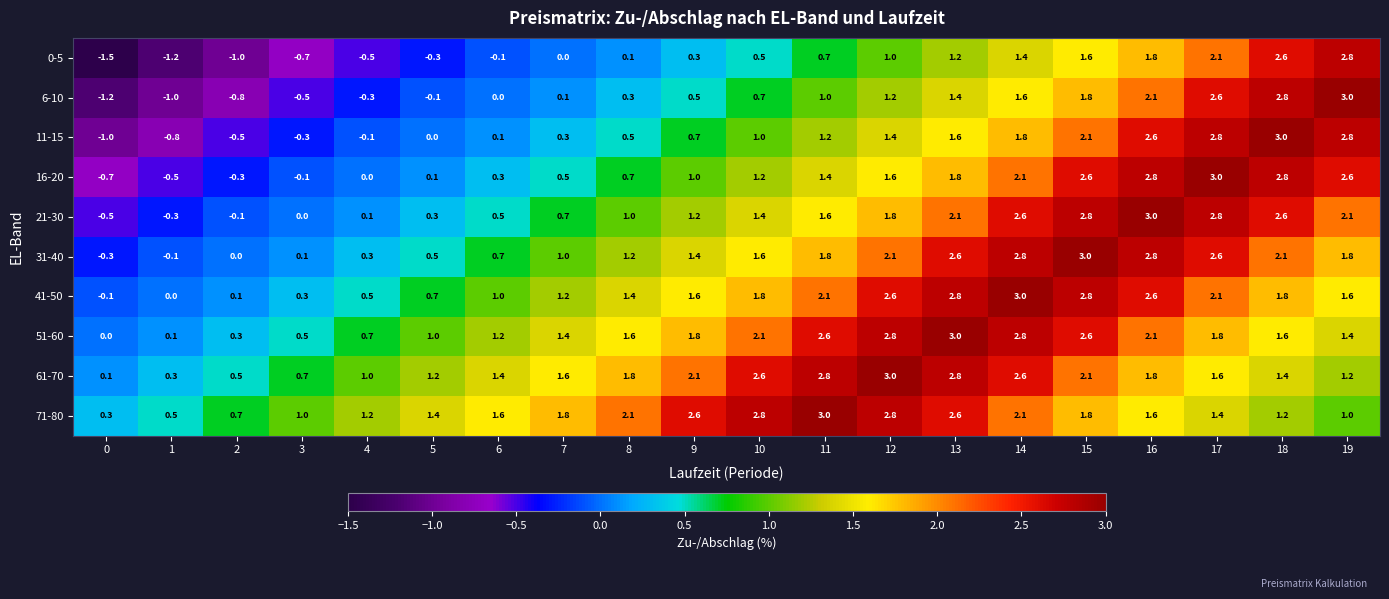

What is the total value across all series at 8?

10.7